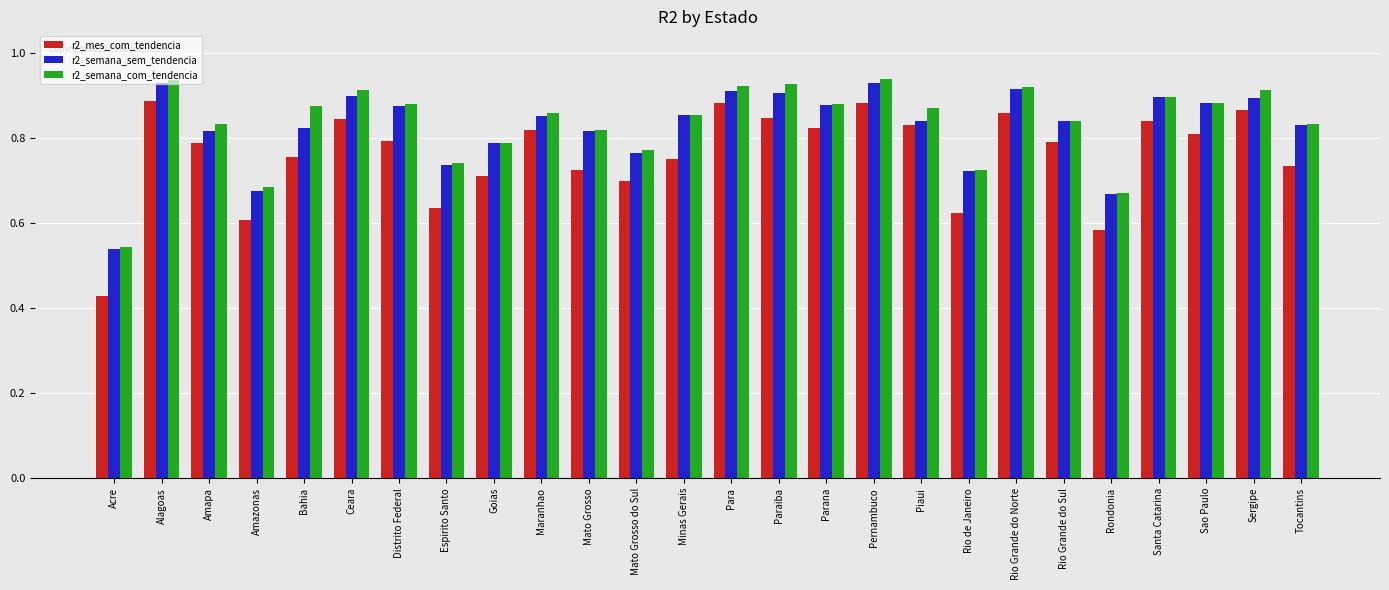

Rank the series by their maximum value, from lowest to highest.

r2_mes_com_tendencia, r2_semana_sem_tendencia, r2_semana_com_tendencia